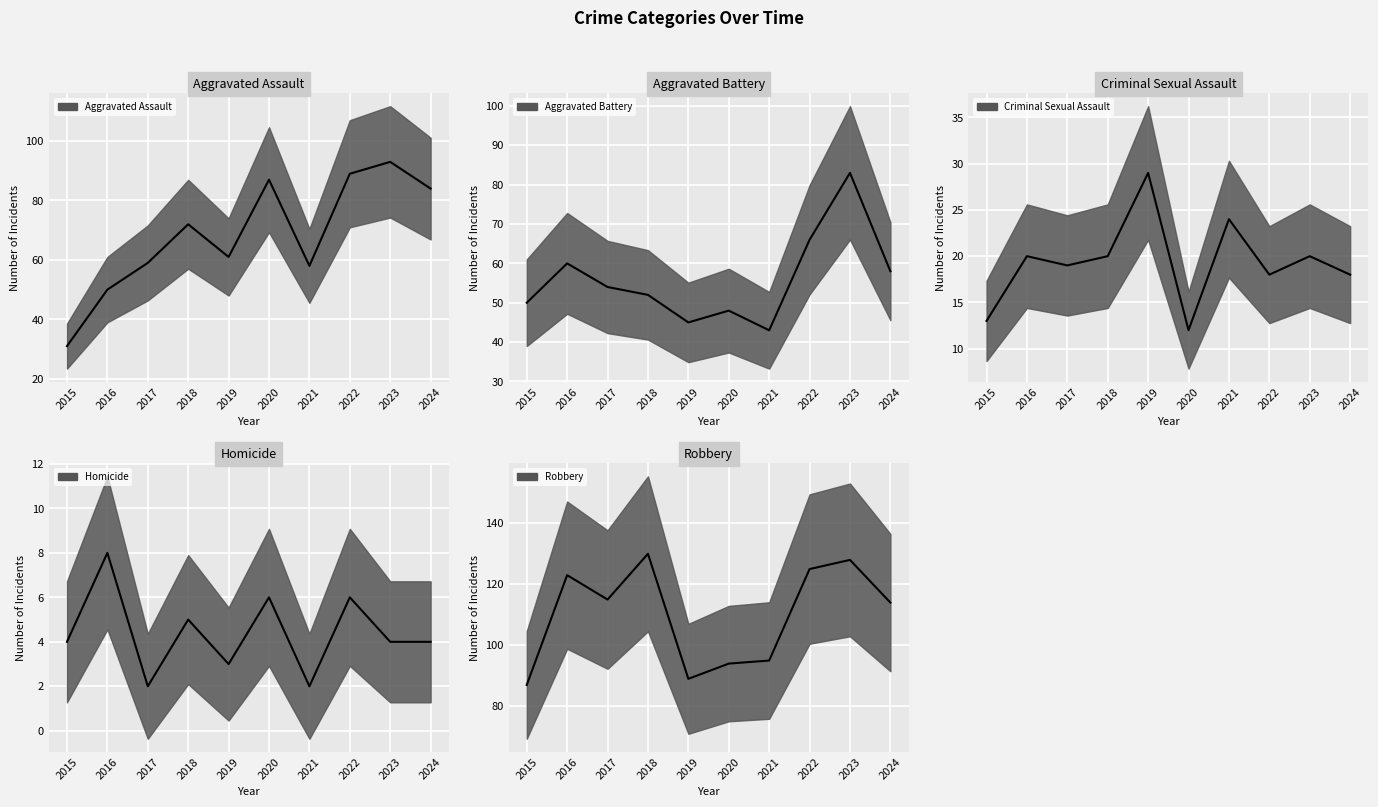

True or false: Criminal Sexual Assault and Aggravated Assault intersect in this chart.

False